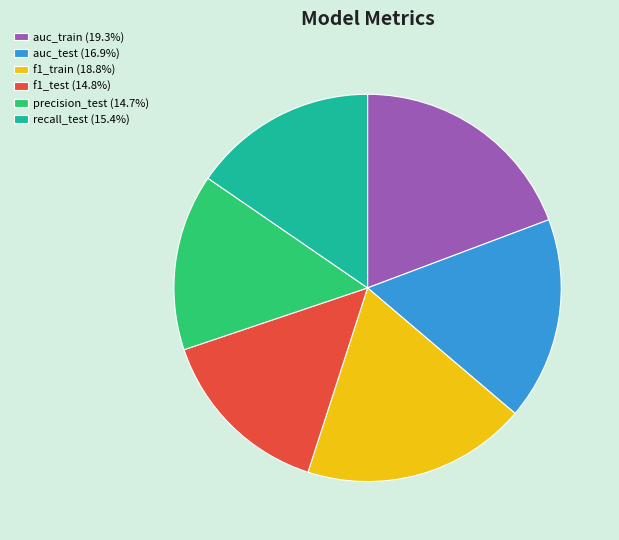

Does any single category account for the majority?

No